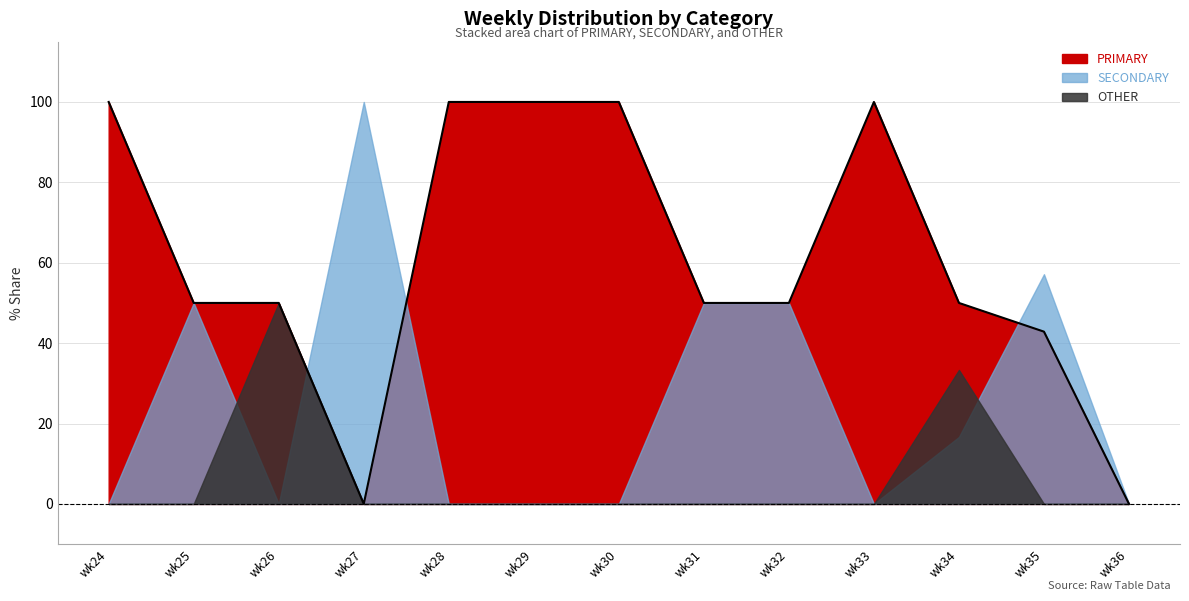

After their last crossing, which series has the higher values: OTHER or SECONDARY?

SECONDARY